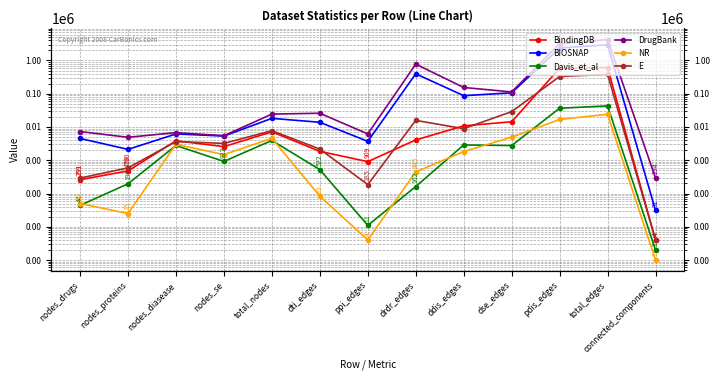

Is it true that NR equals 4942 at dse_edges?

True